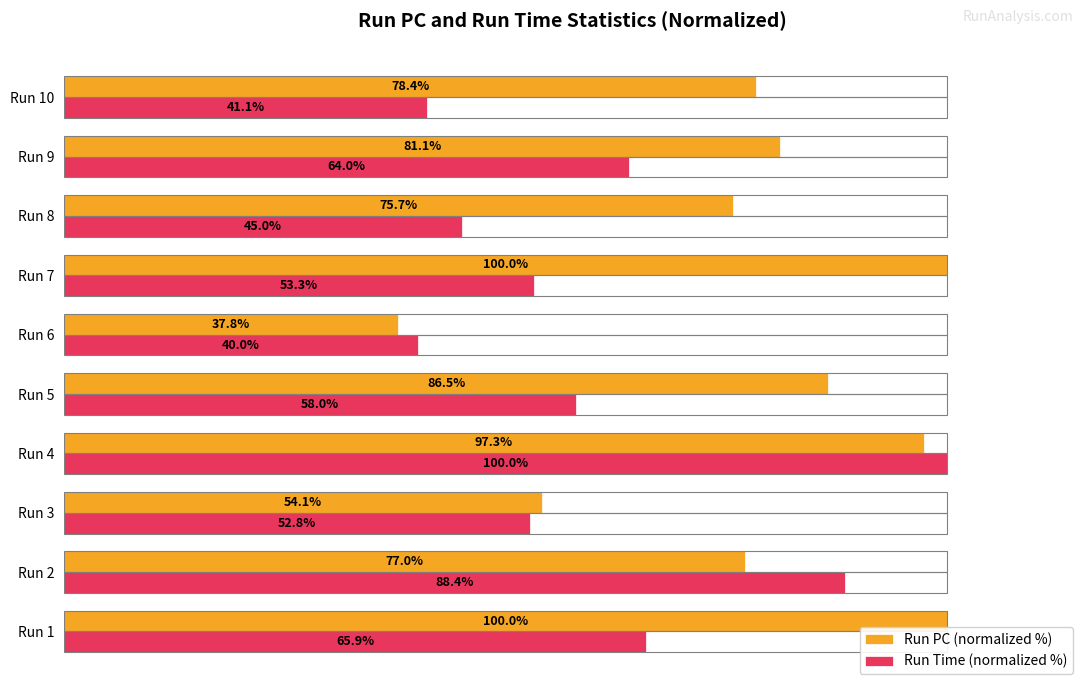

At which label does Run Time (normalized %) reach its peak?

Run 4